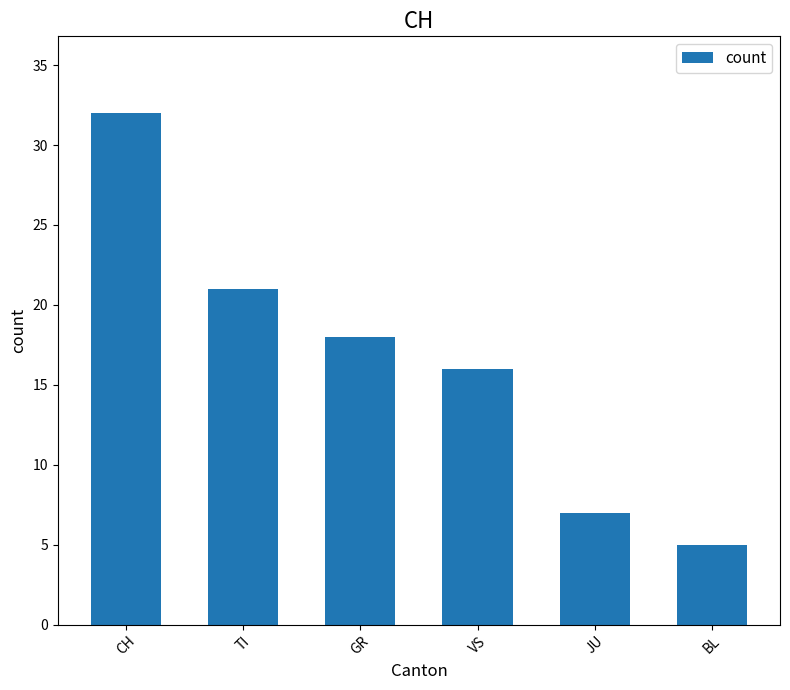

List the labels in order of value, largest first.

CH, TI, GR, VS, JU, BL